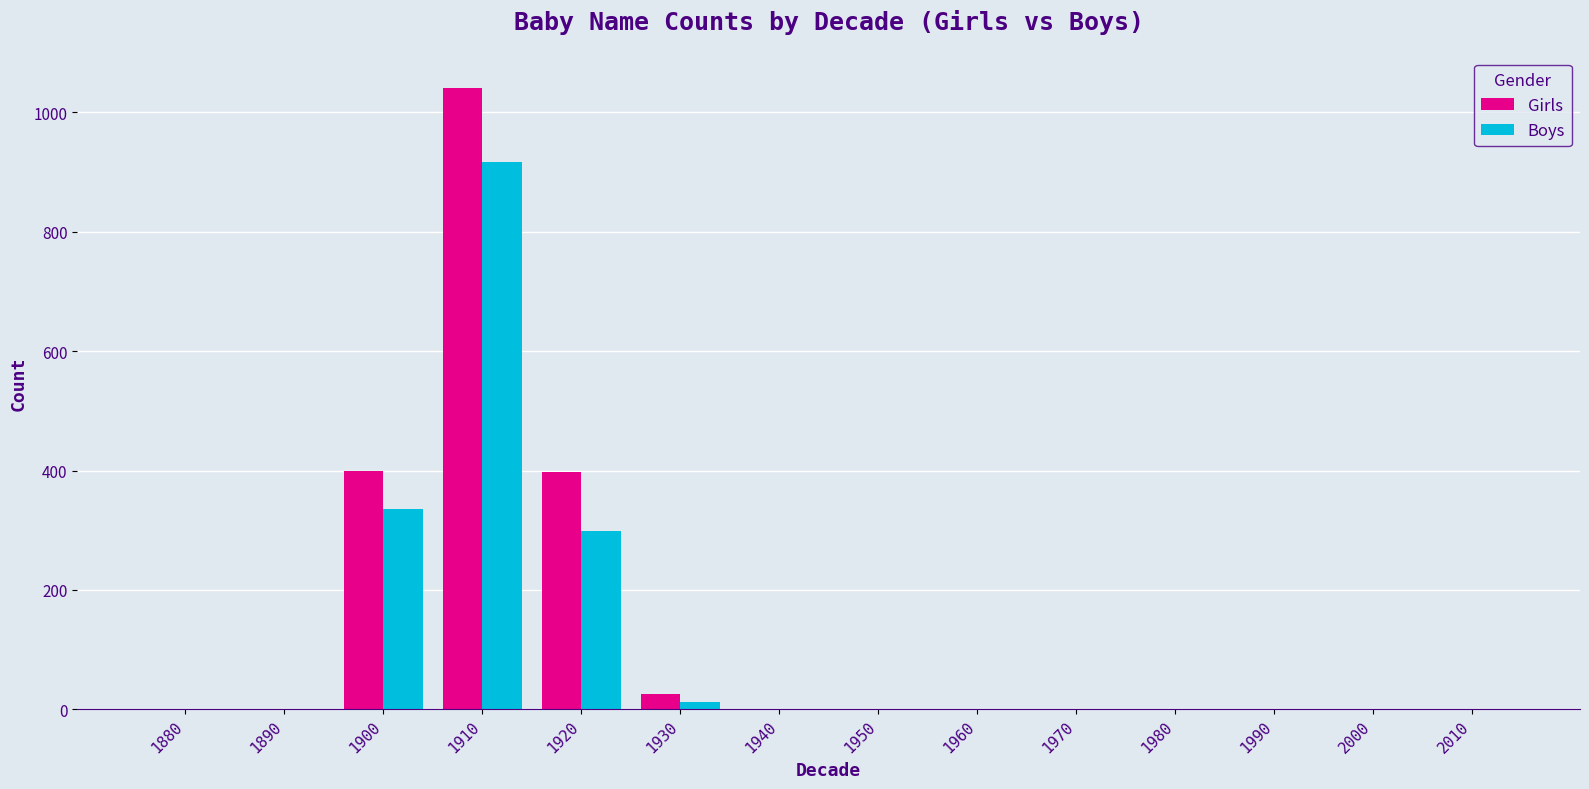

What is the maximum value for Girls?

1041